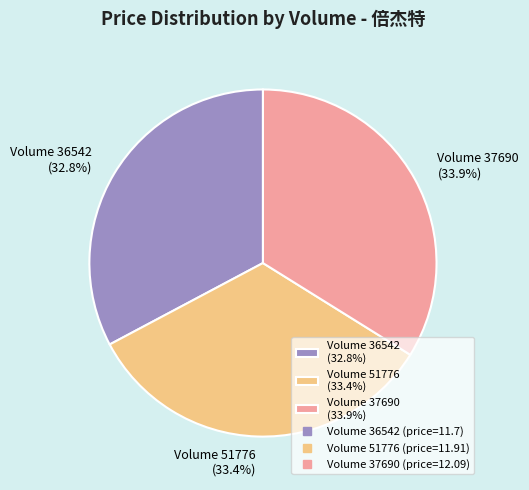

Does any single category account for the majority?

No